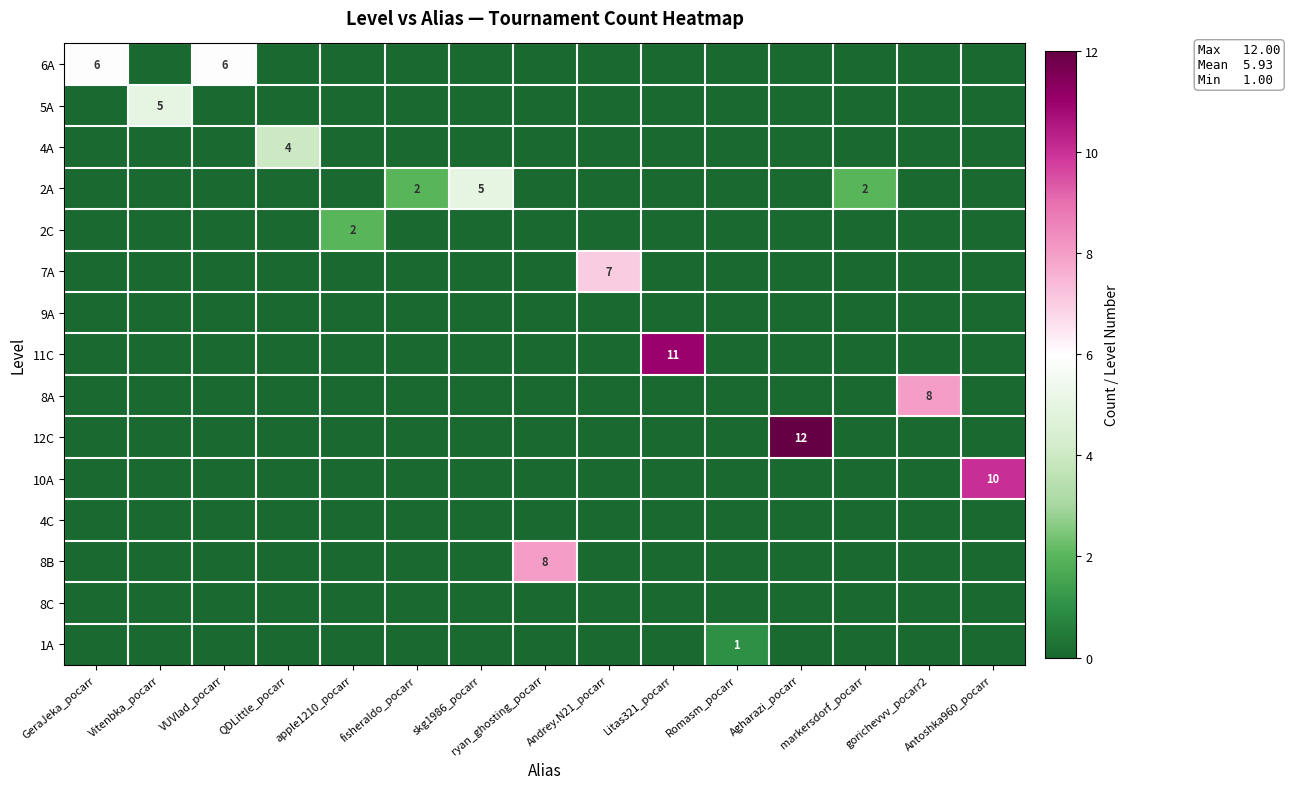

Rank the series by their maximum value, from lowest to highest.

9A, 4C, 8C, 1A, 2C, 4A, 5A, 2A, 6A, 7A, 8A, 8B, 10A, 11C, 12C